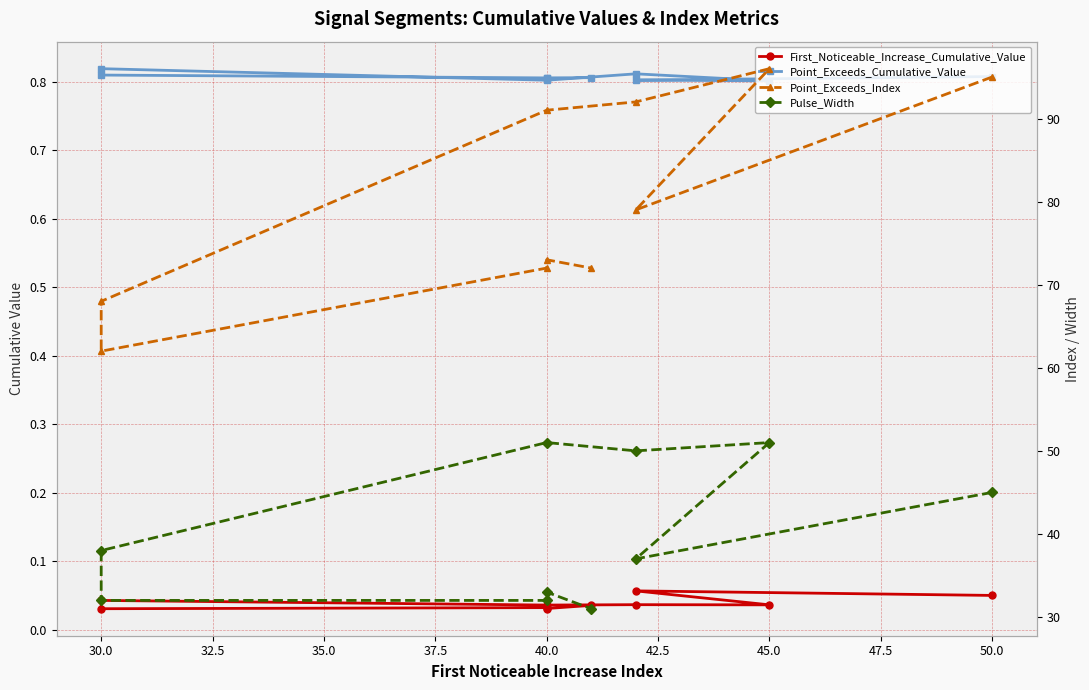

What is the minimum value for Point_Exceeds_Cumulative_Value?

0.8